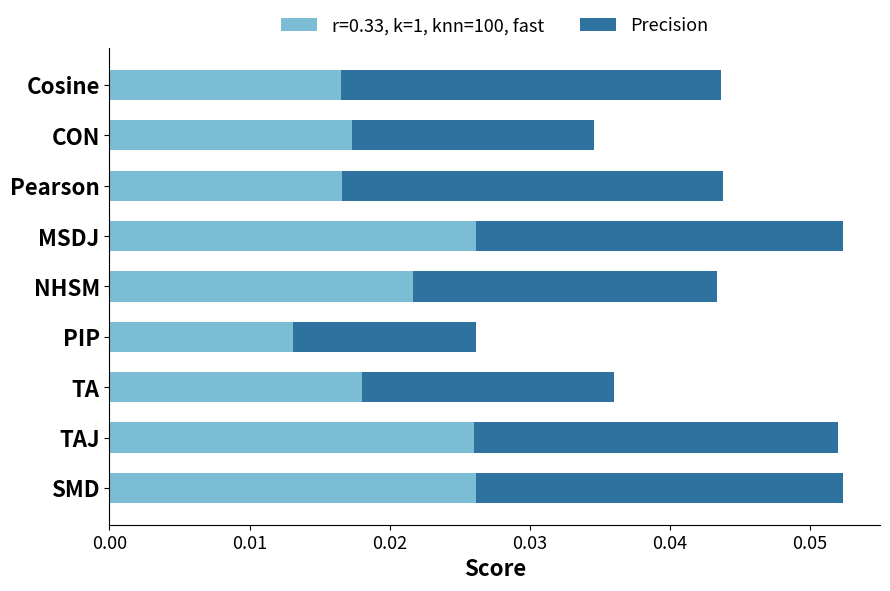

At which label is r=0.33, k=1, knn=100, fast closest to 0?

PIP